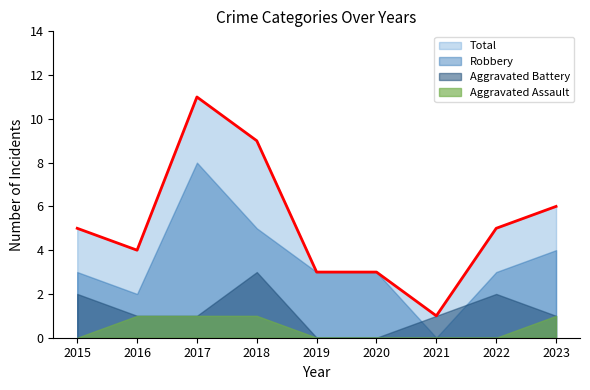

What is the difference between the maximum and second lowest values in the Aggravated Assault series?

1